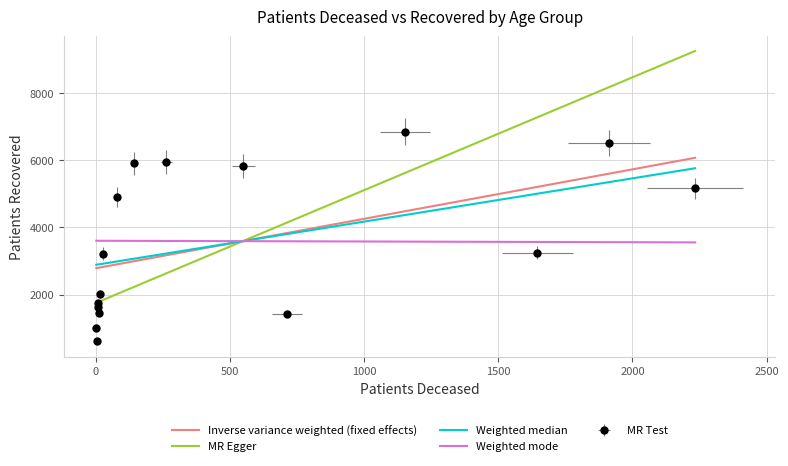

What is the smallest value displayed?

606